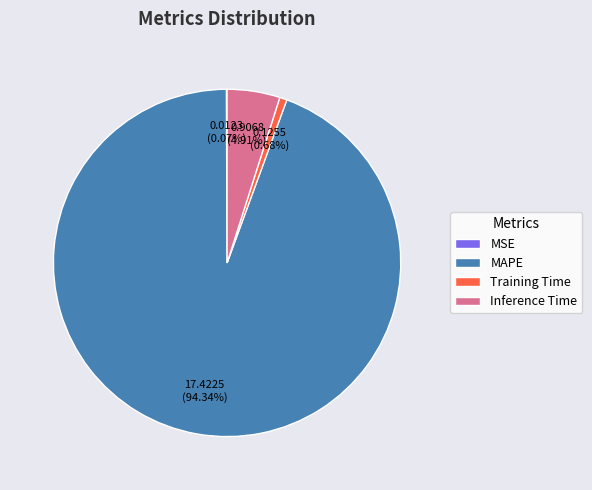

Which category has the biggest portion of the pie?

MAPE